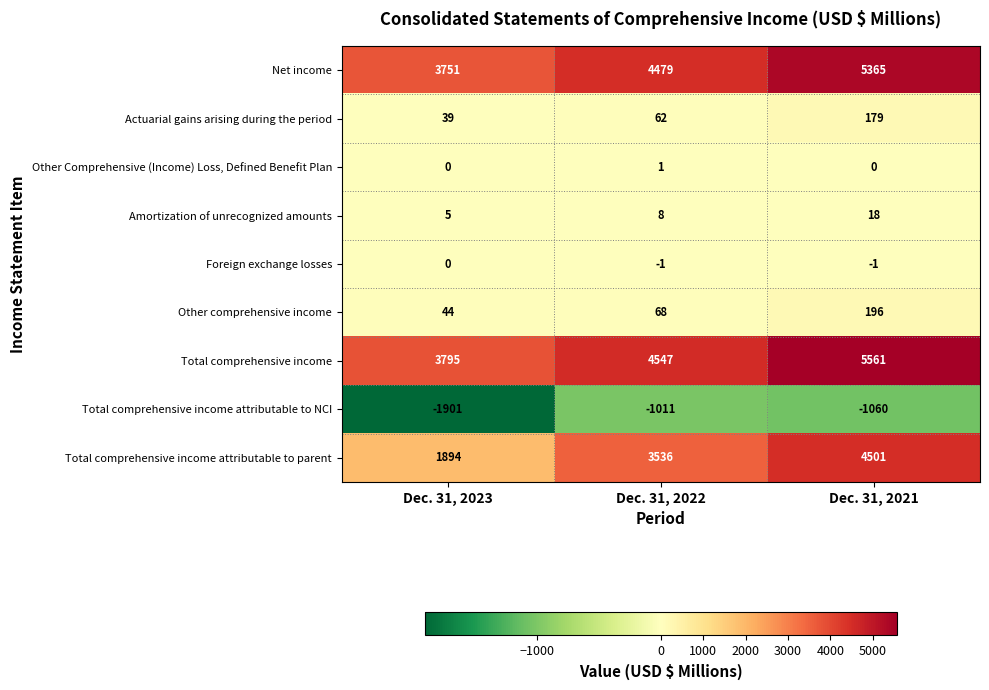

Count the Actuarial gains arising during the period values in the range 39 to 179.

3